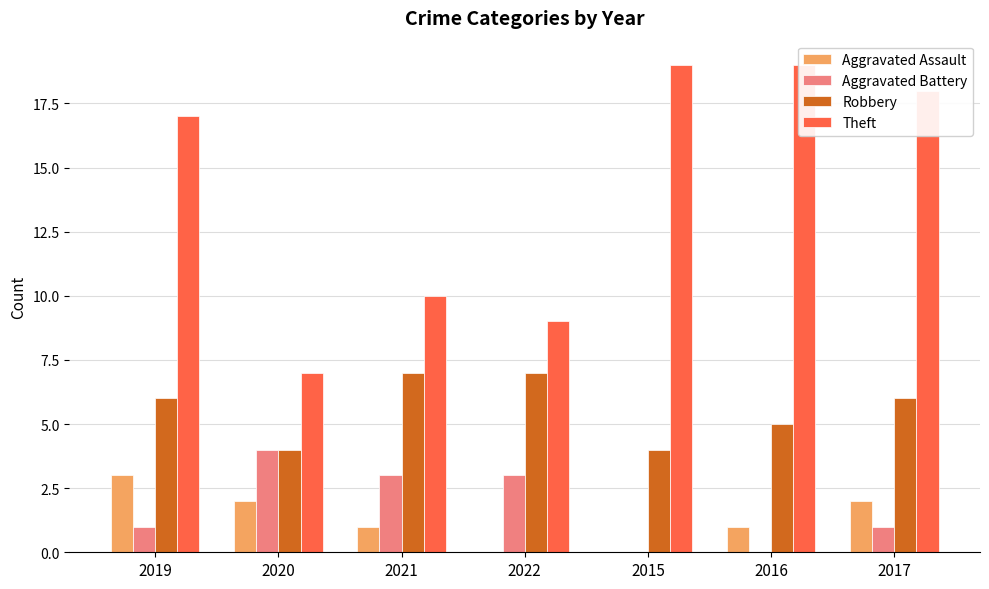

What is the value of the Theft bar at the 1st from the left?

17